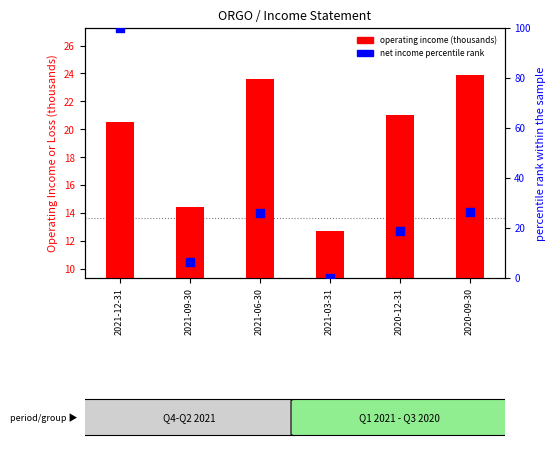

What is the total value across all series at 2020-09-30?

50.2